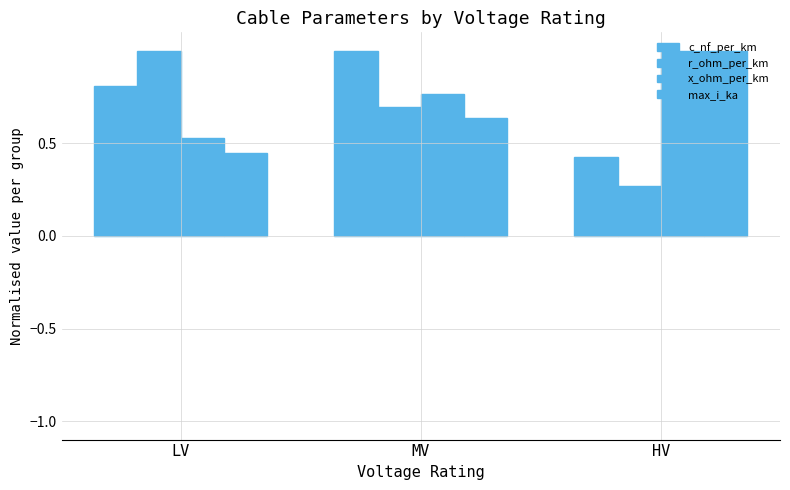

At HV, list the series in order from largest to smallest.

x_ohm_per_km, max_i_ka, c_nf_per_km, r_ohm_per_km